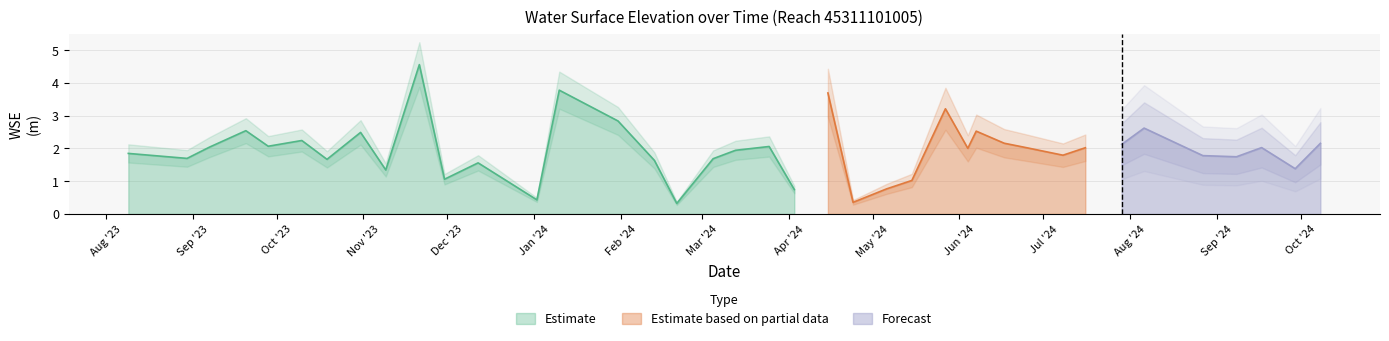

What is the difference between the values at 2024-02-13 and 2024-06-25?

0.4